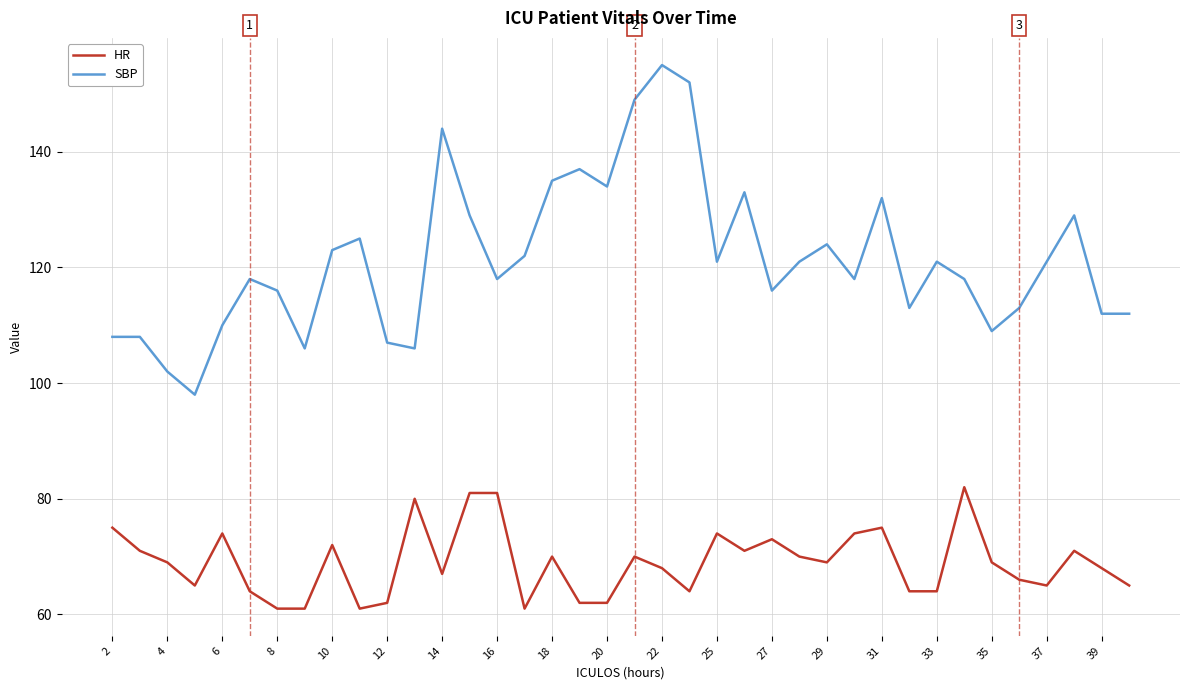

True or false: HR and SBP intersect in this chart.

False